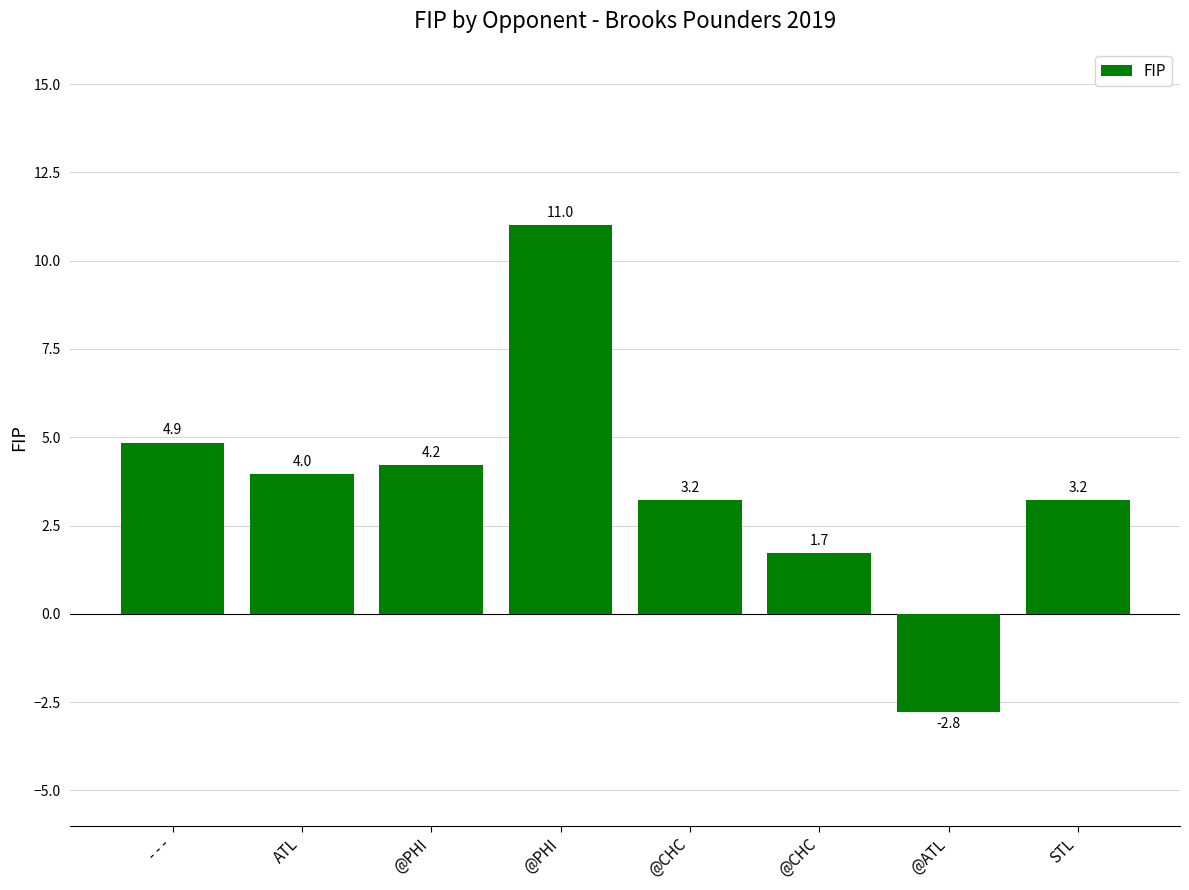

How many bars are there in total?

8